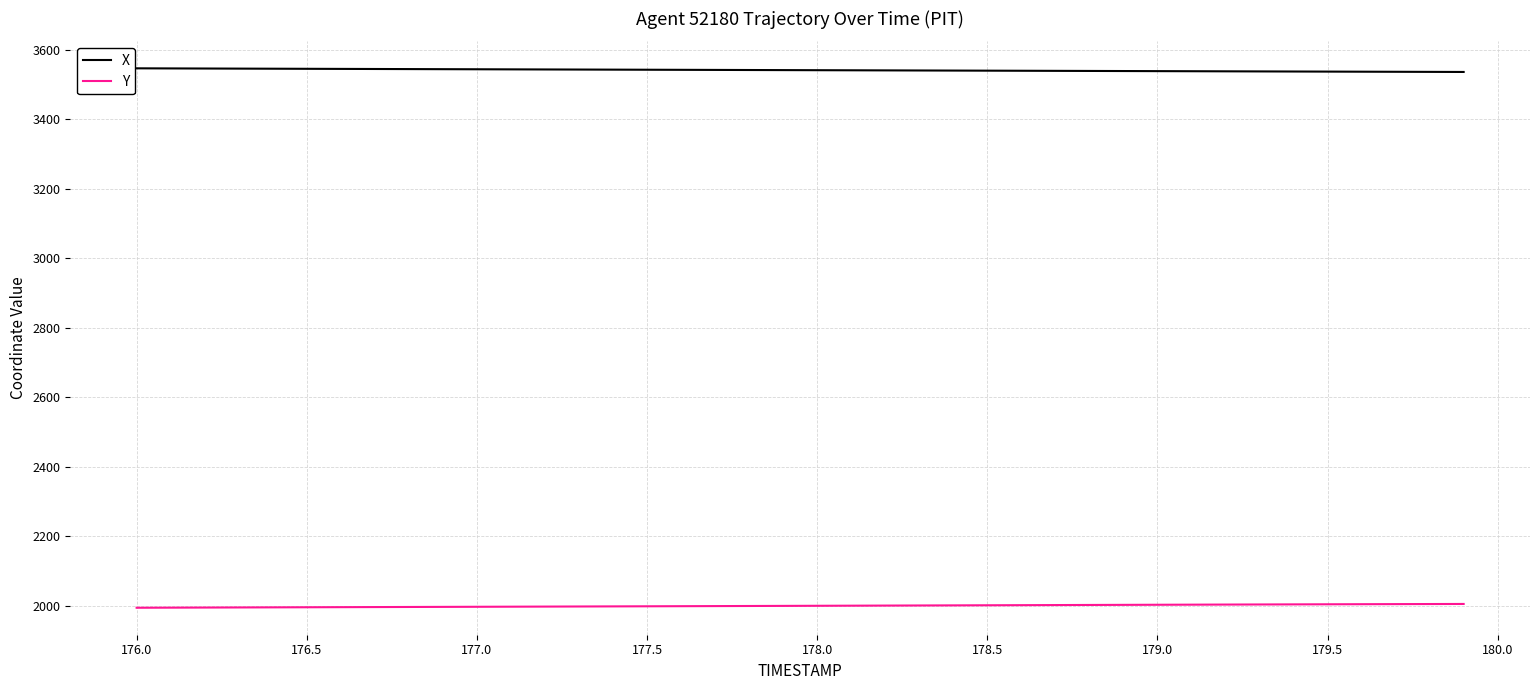

Which series has the largest total across all categories?

X